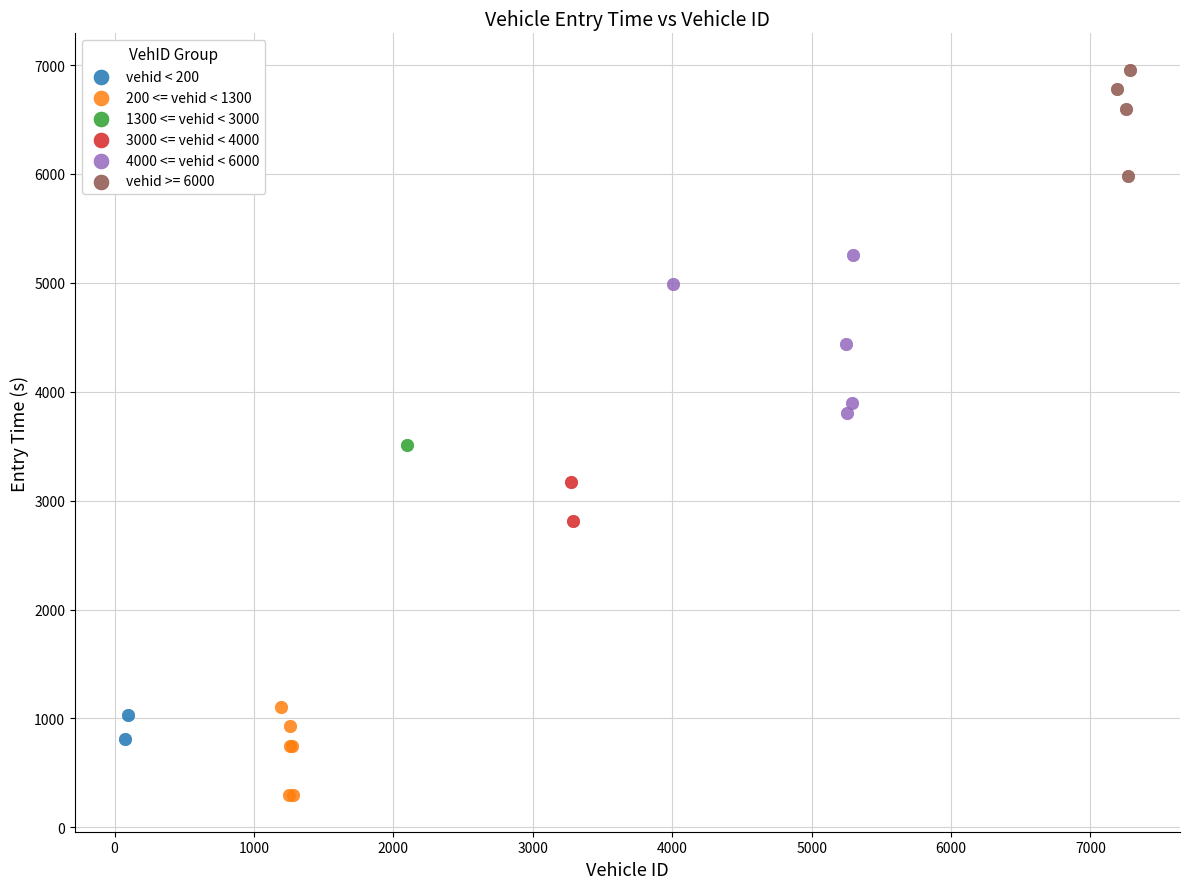

Which series contains the lowest Y value?

200 <= vehid < 1300